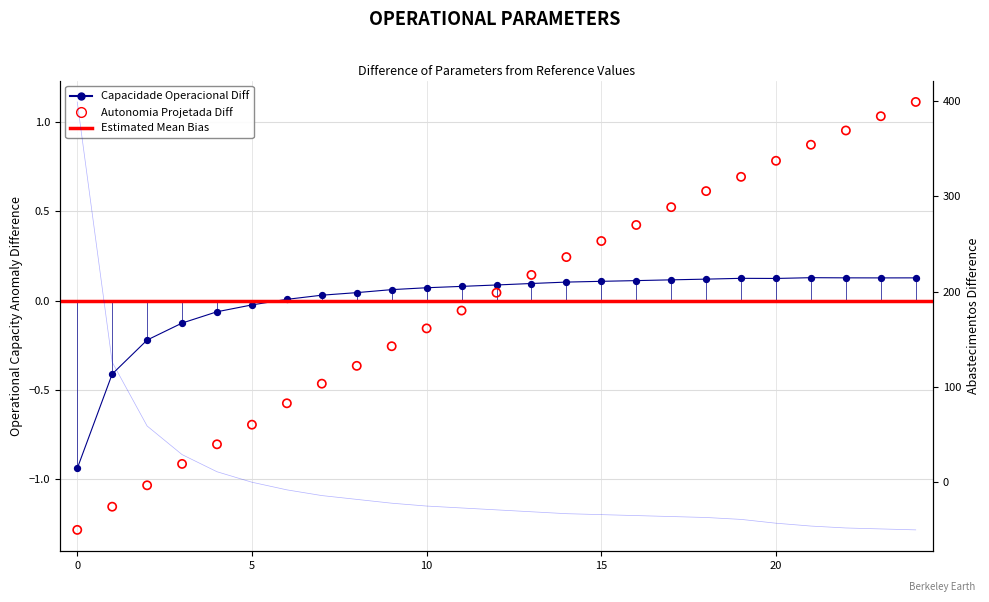

Which series contains the lowest Y value?

Abastecimentos